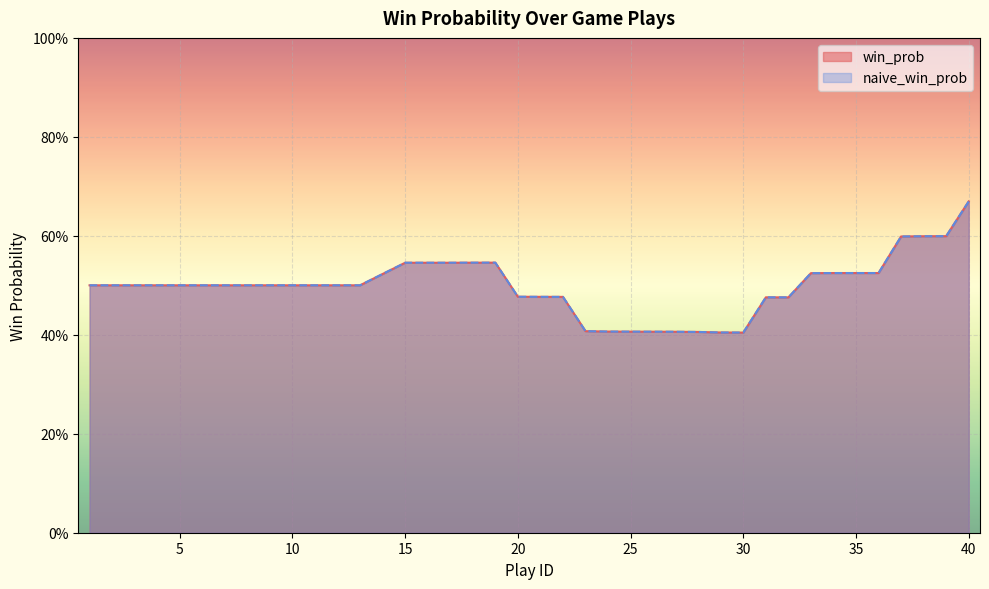

What is the total value across all series at 33?

1.0